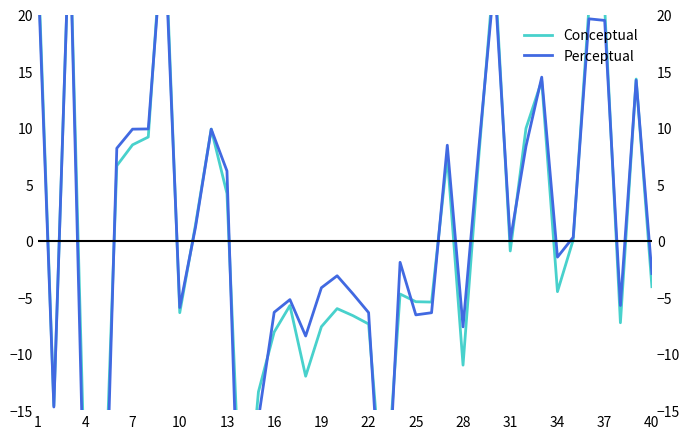

Reading left to right, transcribe all the data shown in this chart.

Conceptual: 24.6	-14.6	28.1	-23.6	-32.9	6.6	8.5	9.2	29.6	-6.4	1.4	9.9	4.2	-28.7	-13.4	-8.1	-5.7	-12.0	-7.6	-6.0	-6.6	-7.4	-24.5	-4.7	-5.4	-5.4	7.4	-11.0	7.4	24.4	-0.9	9.9	14.1	-4.5	0.1	20.6	20.7	-7.3	14.3	-4.1
Perceptual: 23.5	-14.7	28.2	-28.1	-39.3	8.2	9.9	9.9	28.1	-5.9	1.2	9.9	6.2	-37.0	-15.8	-6.3	-5.2	-8.4	-4.2	-3.1	-4.7	-6.4	-29.2	-1.9	-6.6	-6.4	8.4	-7.6	8.1	23.1	-0.0	8.3	14.5	-1.5	0.3	19.6	19.5	-5.7	14.2	-2.9